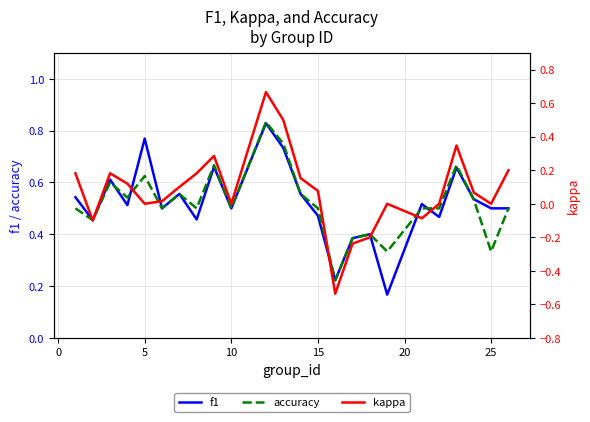

How many negative values does the kappa series have?

5